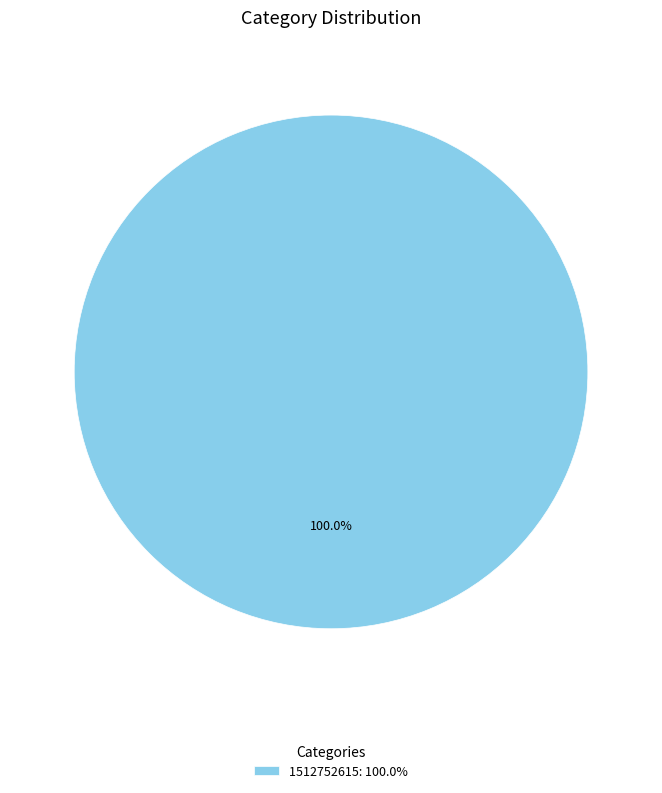

Rank the categories by value from highest to lowest.

1512752615: 100.0%